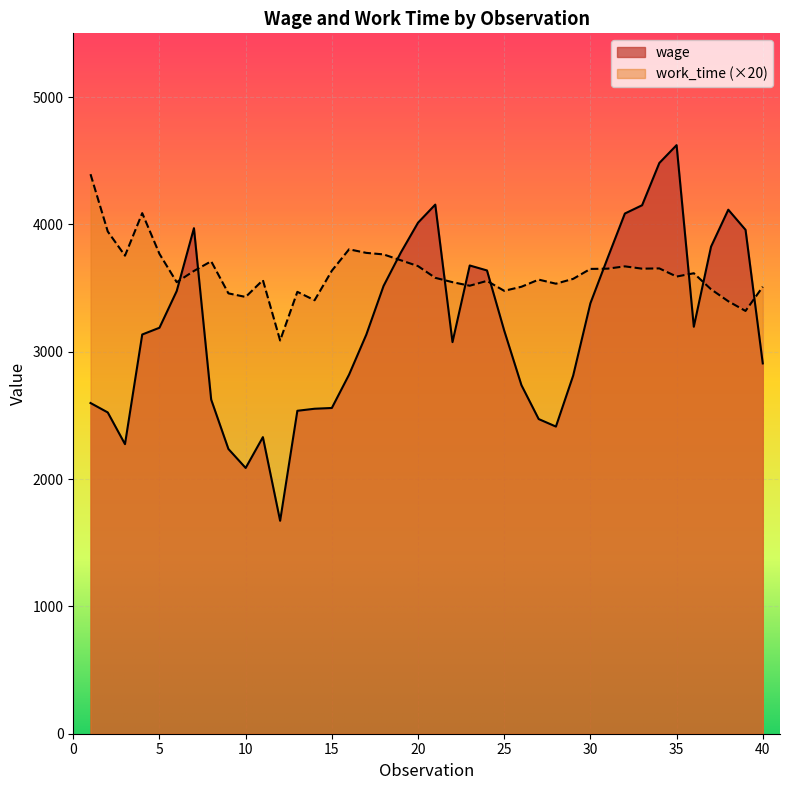

Where is the first local minimum for wage?

3